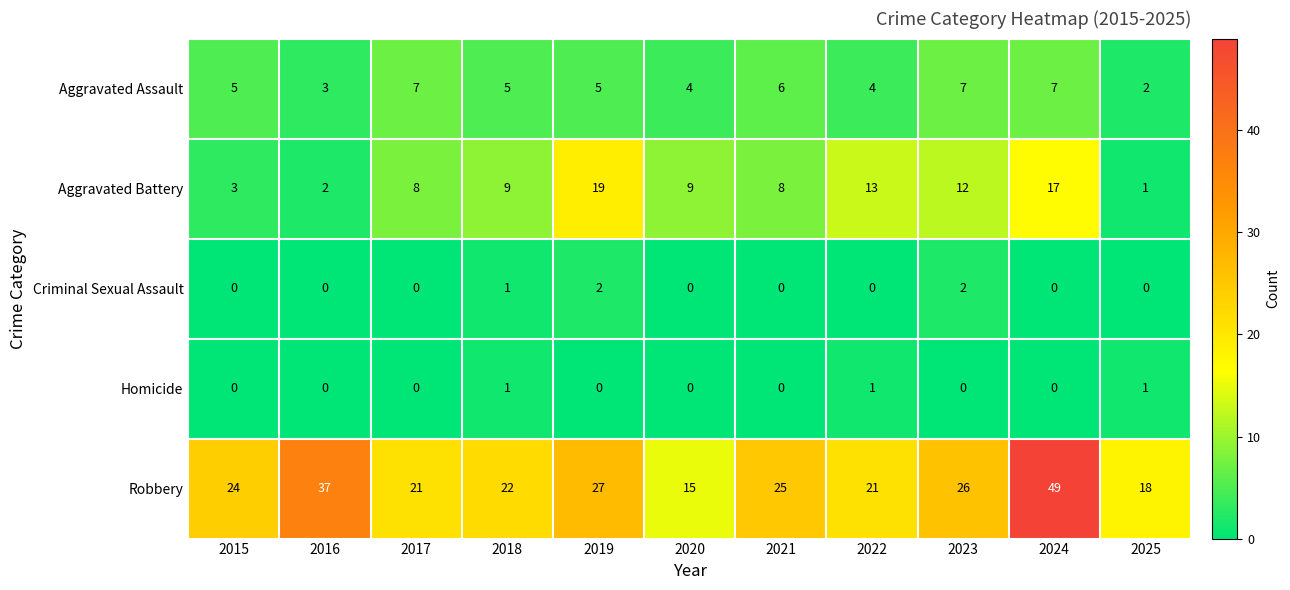

How many series are shown in this chart?

5